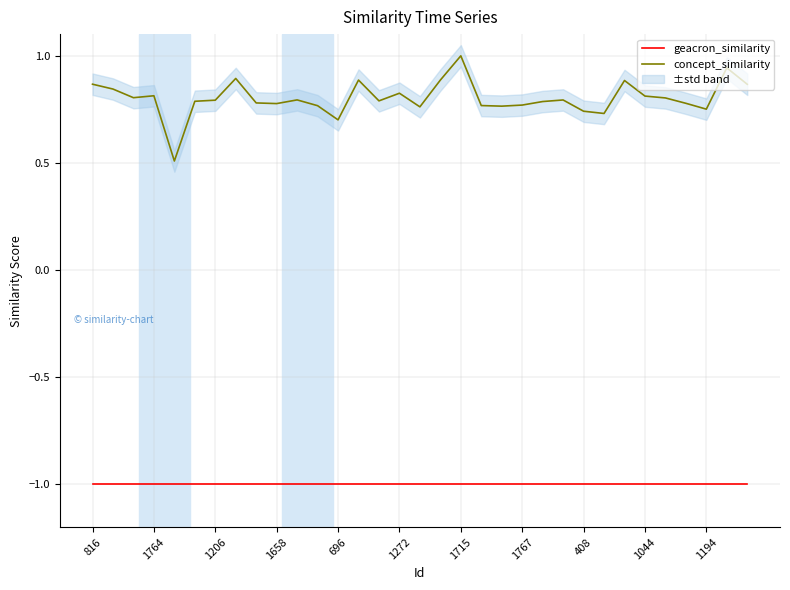

What is the maximum value shown in the chart?

1.0